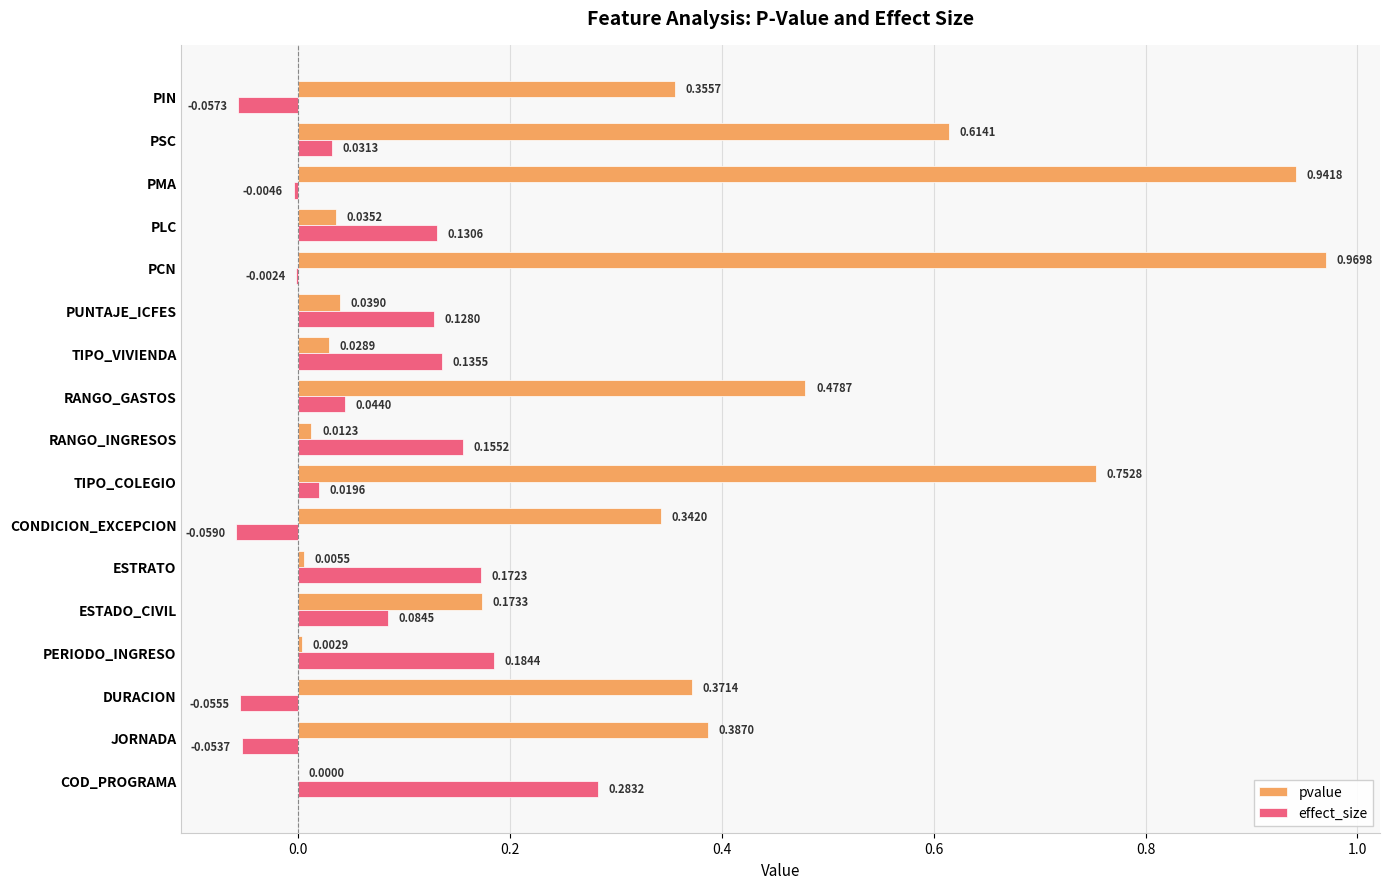

At which category is the sum across all series the highest?

PCN